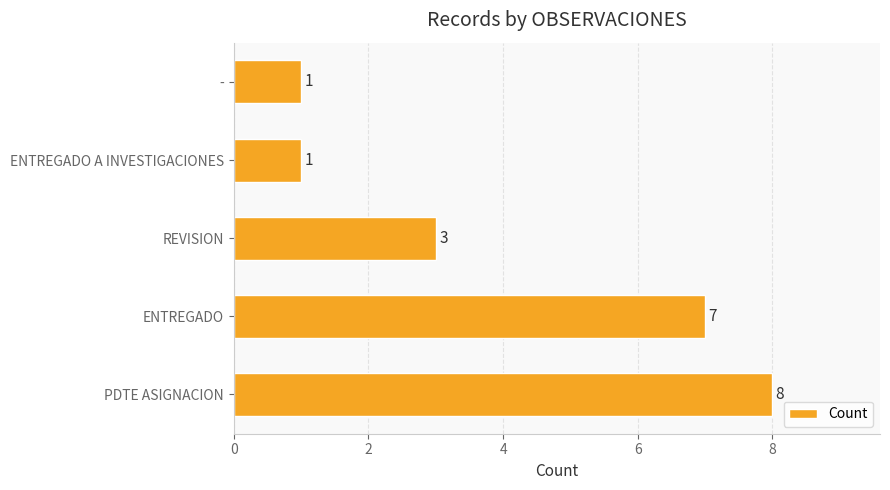

True or false: the data shows 7 at ENTREGADO.

True